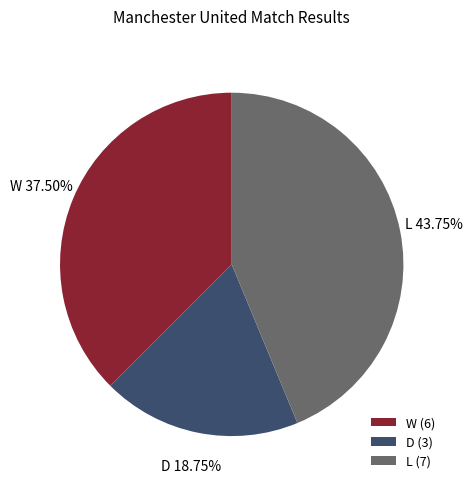

To the nearest percent, what is the difference between the L and D slice percentages?

25%